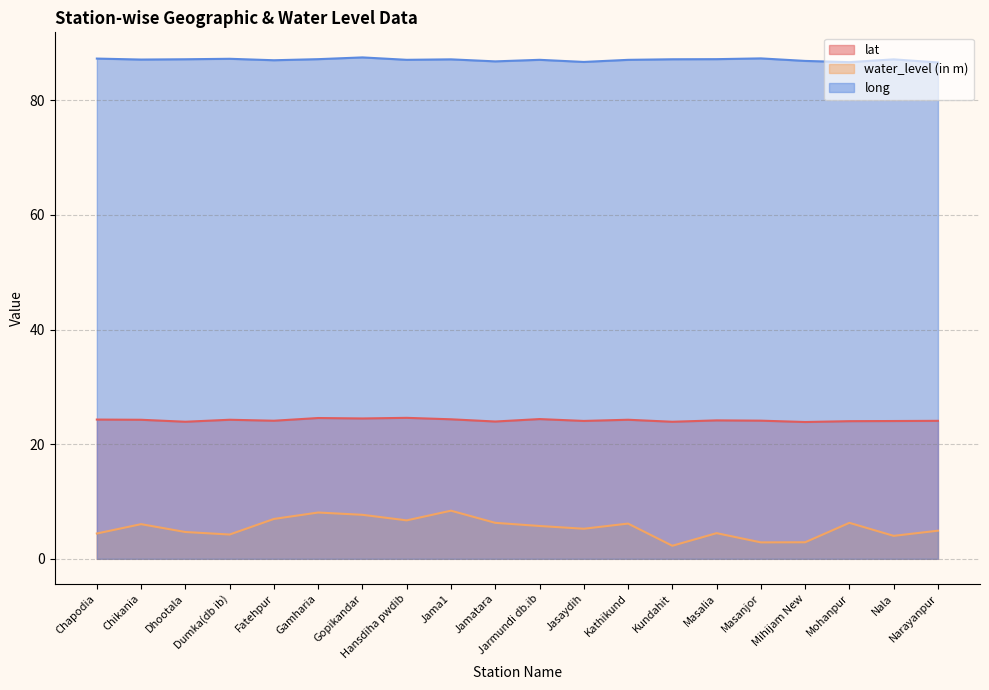

Where is the first local maximum for water_level (in m)?

Chikania